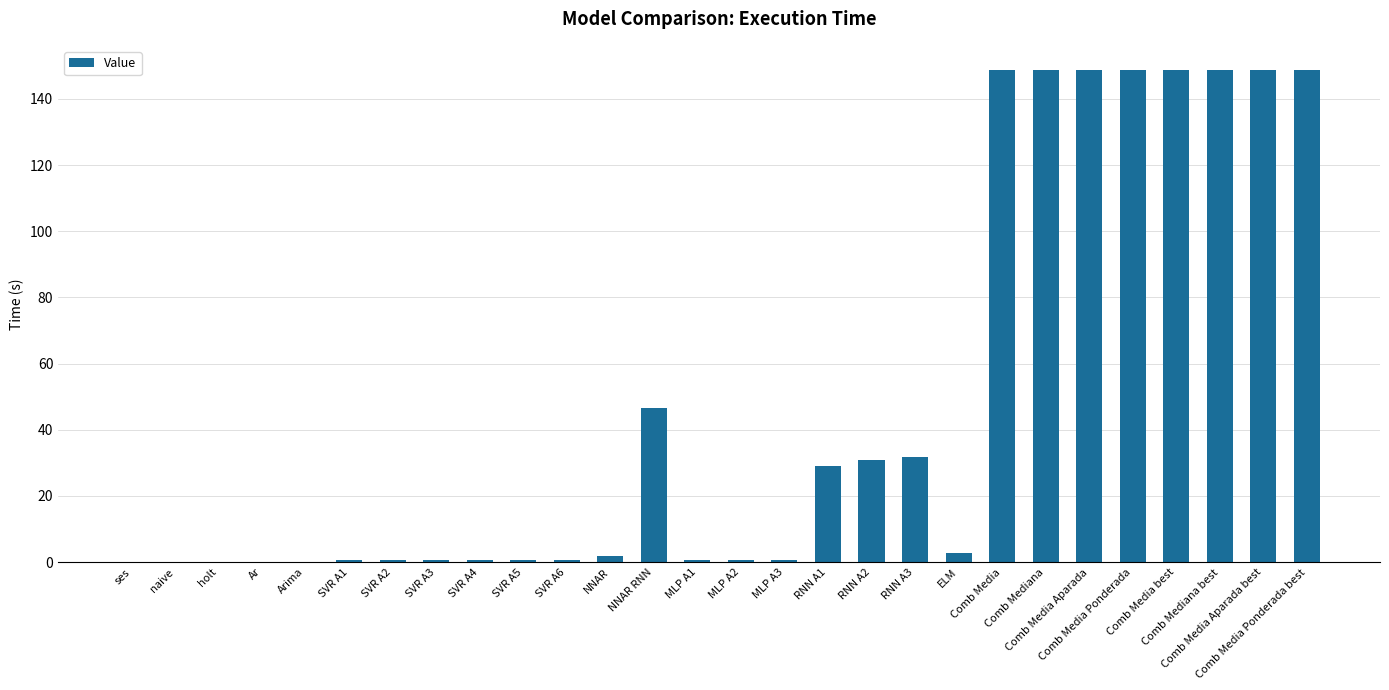

What is the maximum value shown in the chart?

148.6